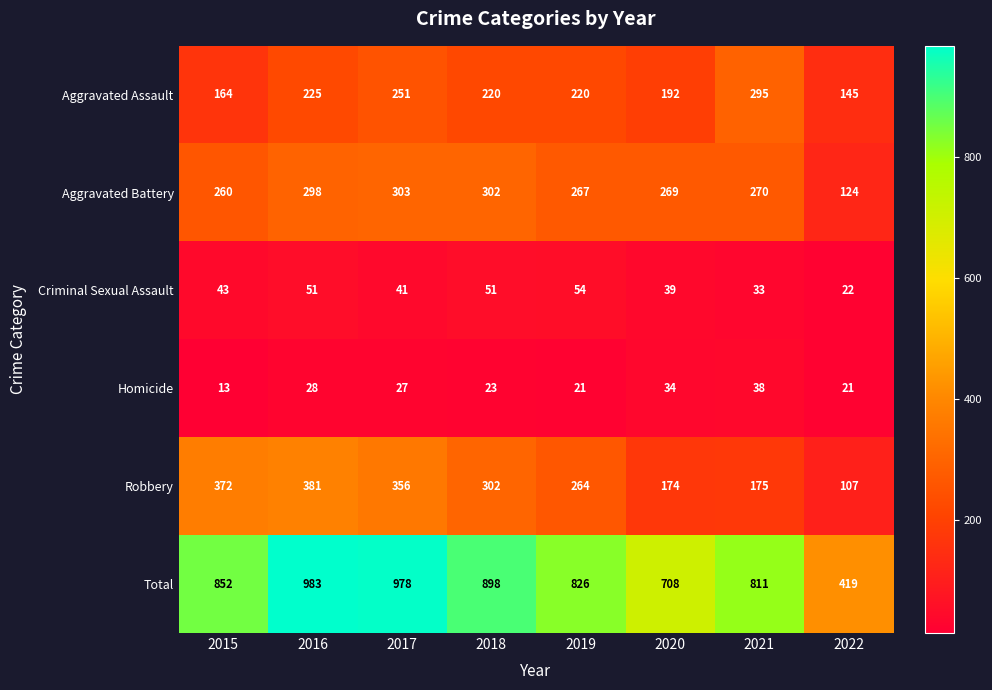

At which label is Robbery closest to 244?

2019